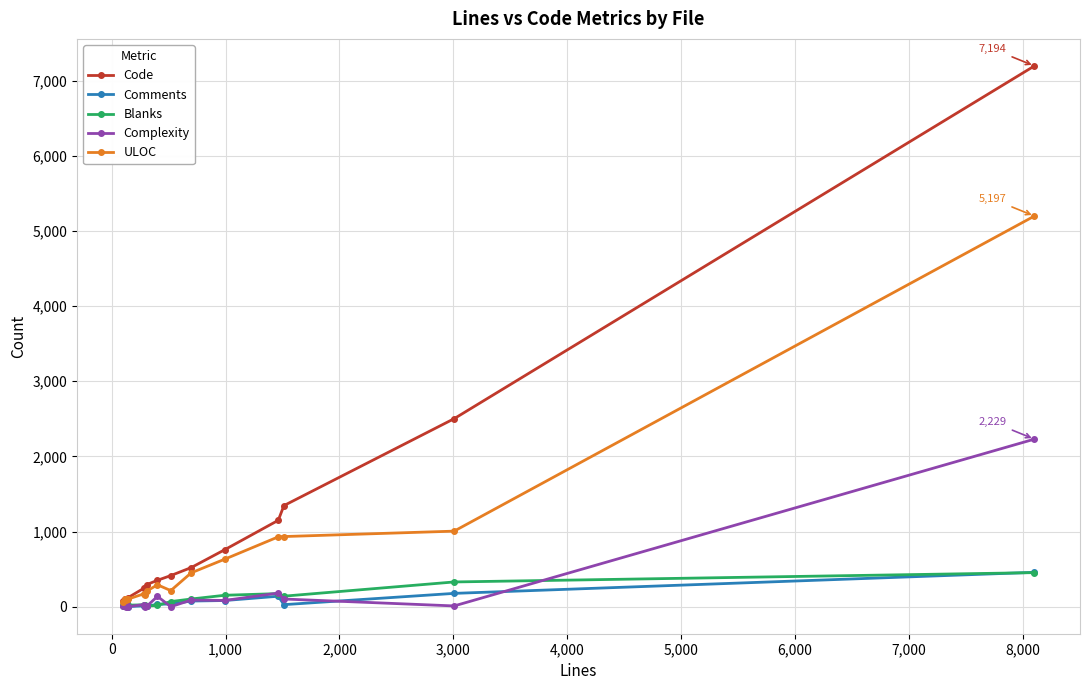

Which series has the widest spread of values?

Code